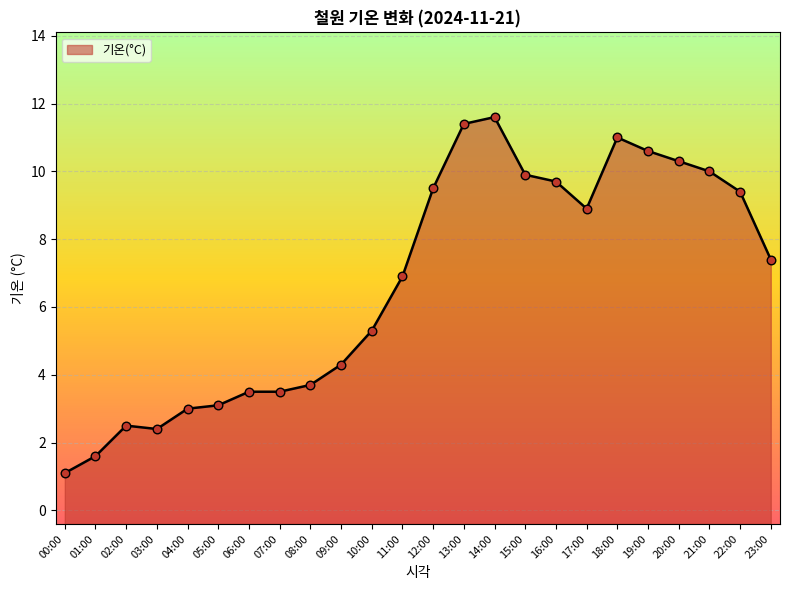

What is the change in value from 03:00 to 11:00?

+4.5